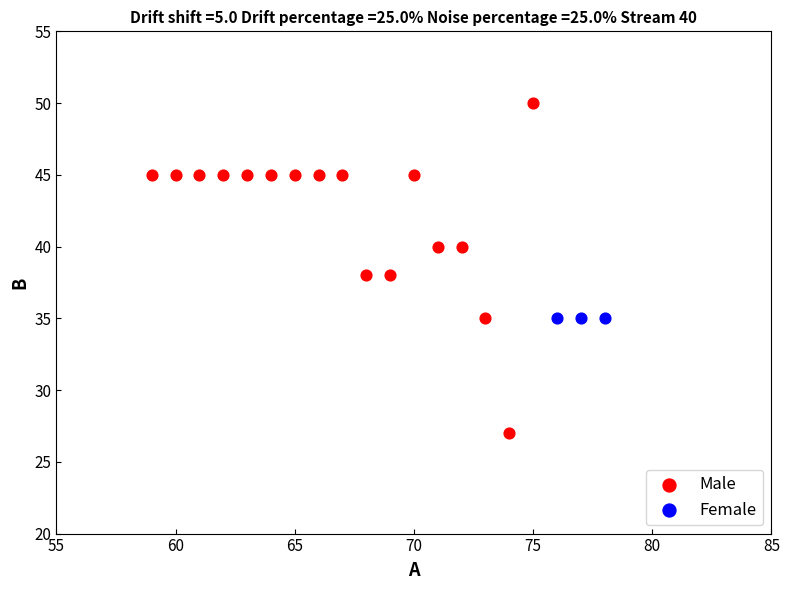

Which series contains the lowest Y value?

Male